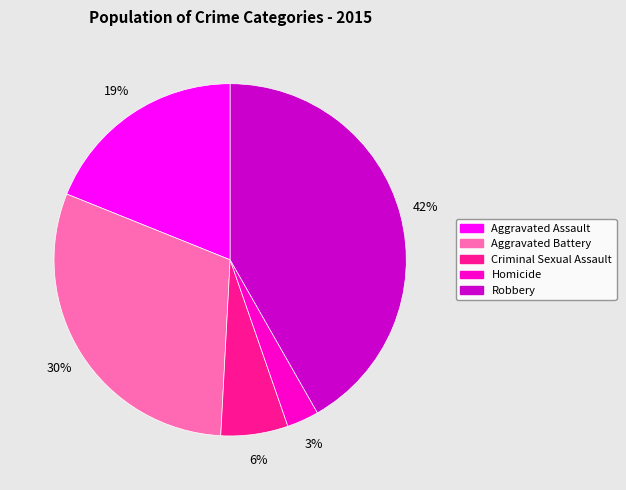

Is it true that Robbery is 32% of the pie?

False